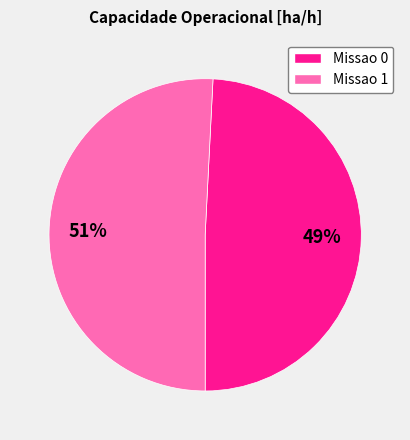

Which has a higher value, Missao 0 or Missao 1?

Missao 1